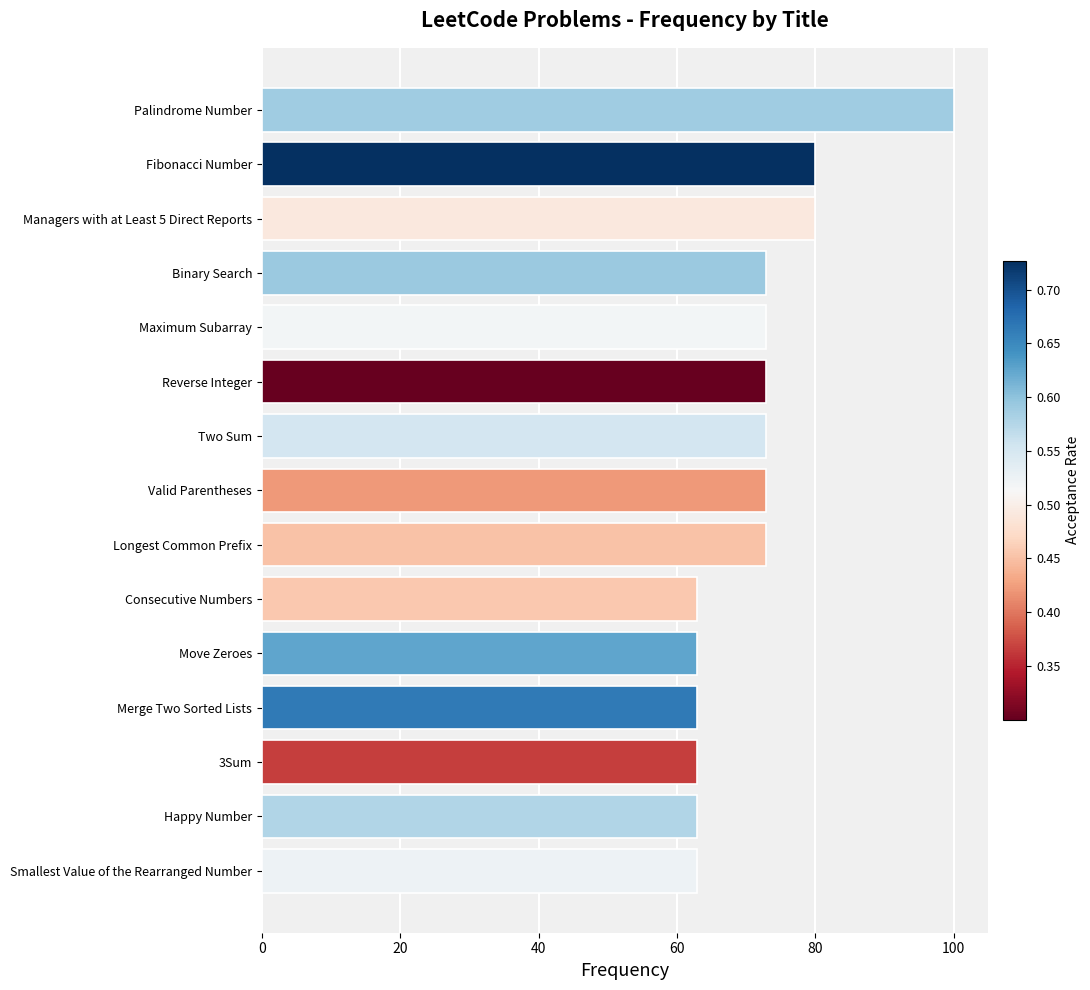

Which category has the highest value across all series?

Palindrome Number